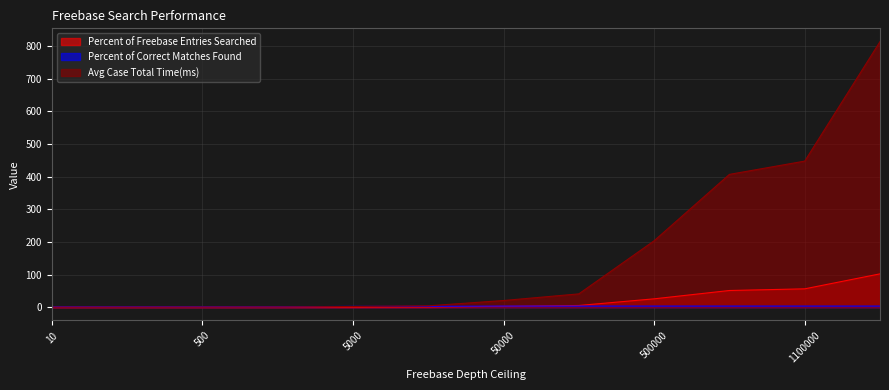

What is the value of the Percent of Correct Matches Found point at the 12th from the left?

3.3